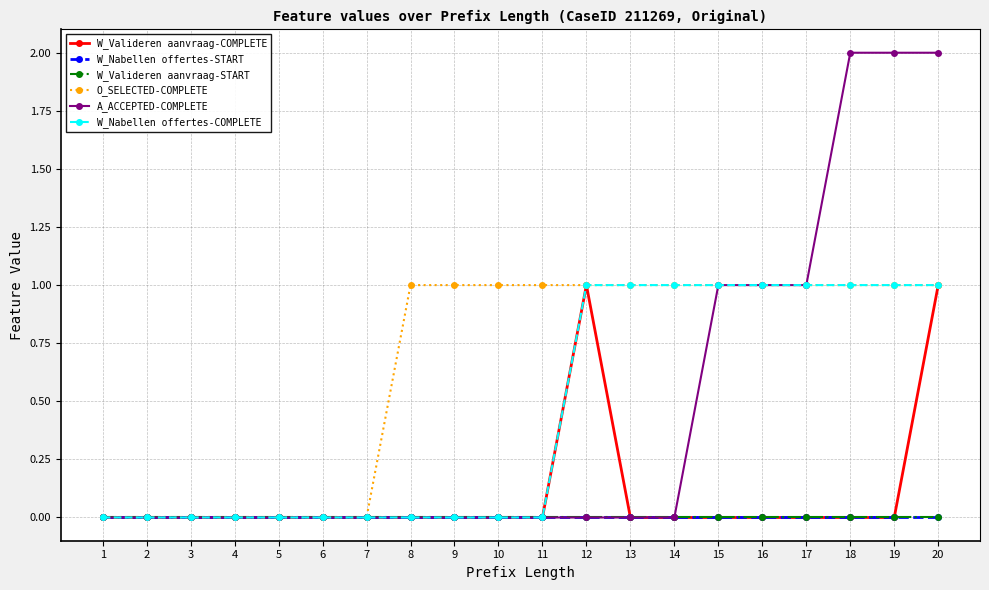

Does the chart have visible grid lines?

Yes